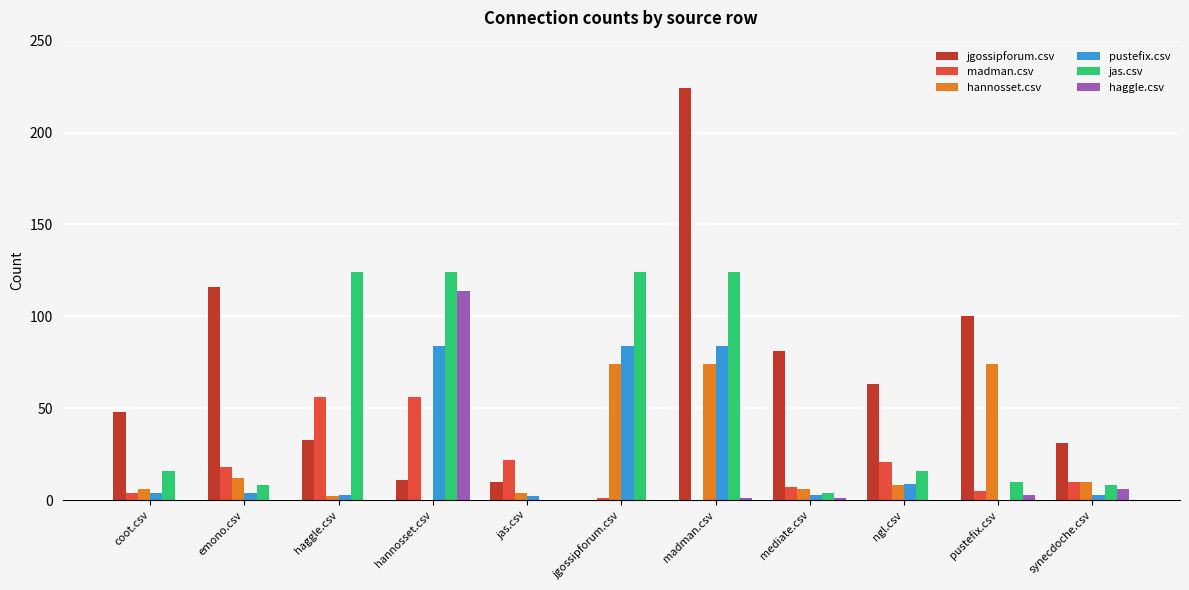

What value does the jgossipforum.csv series have at synecdoche.csv?

31